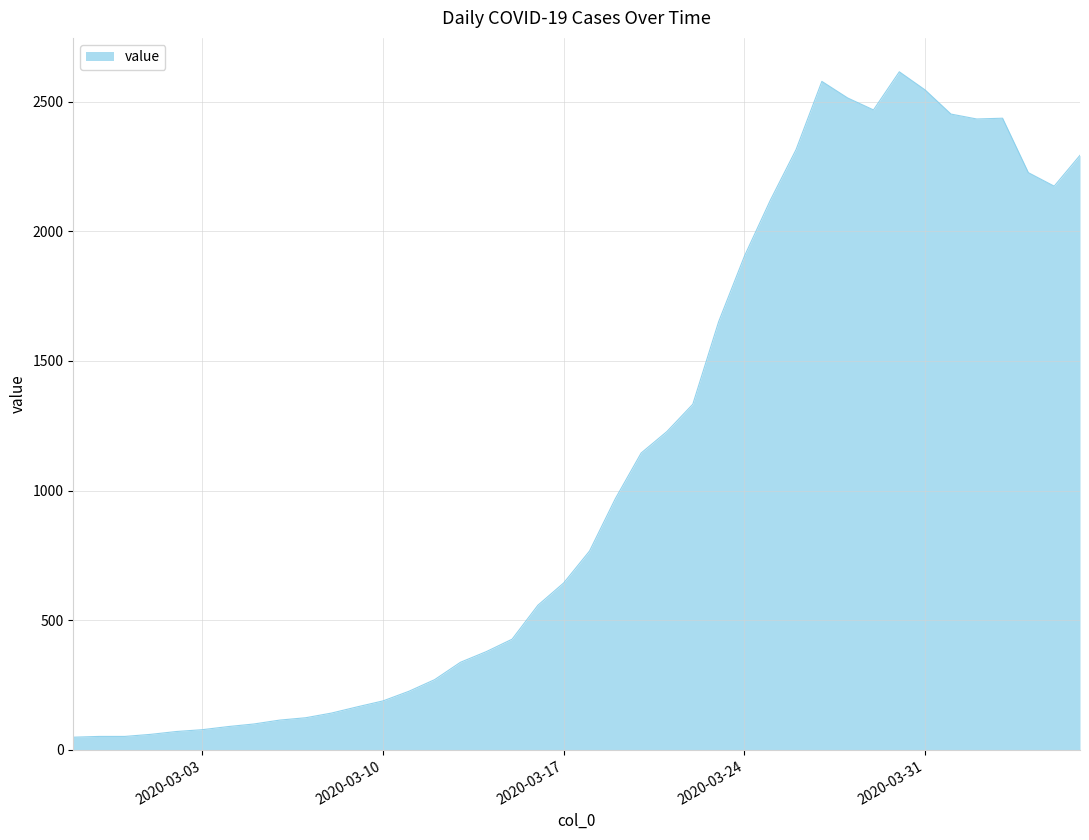

Does the chart have visible grid lines?

Yes